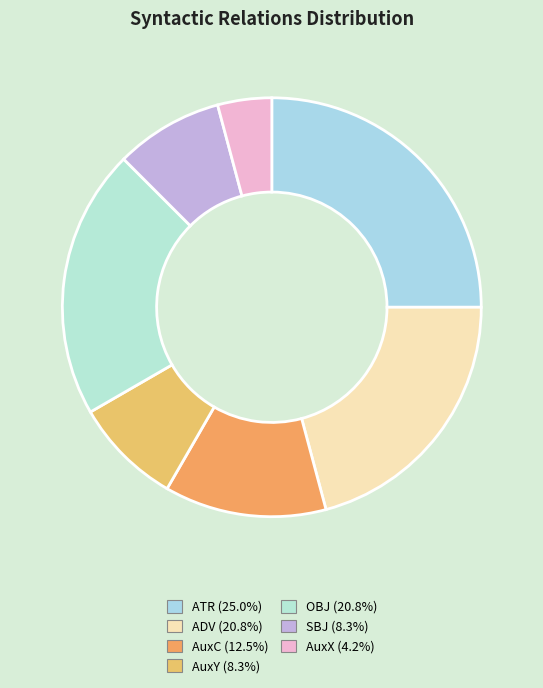

Count the number of slices in the pie.

7